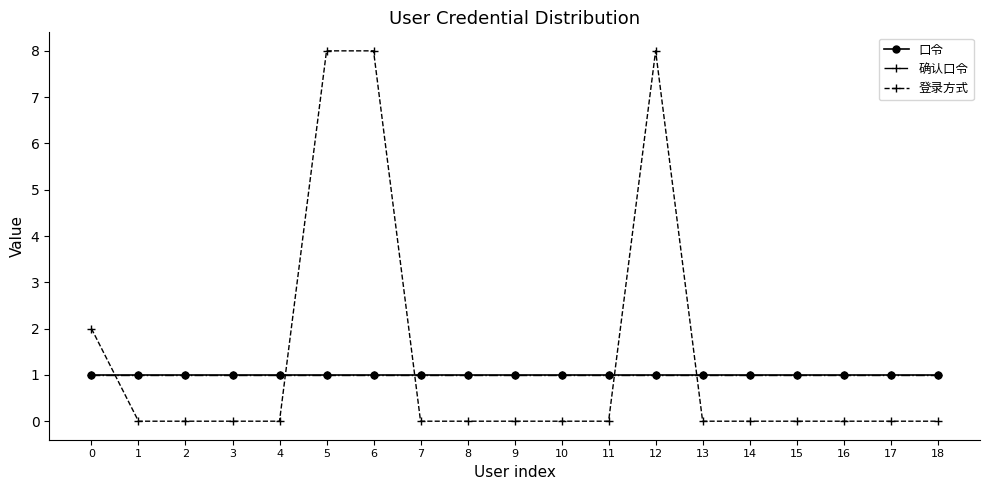

Reading left to right, transcribe all the data shown in this chart.

口令: 0=1	1=1	2=1	3=1	4=1	5=1	6=1	7=1	8=1	9=1	10=1	11=1	12=1	13=1	14=1	15=1	16=1	17=1	18=1
确认口令: 0=1	1=1	2=1	3=1	4=1	5=1	6=1	7=1	8=1	9=1	10=1	11=1	12=1	13=1	14=1	15=1	16=1	17=1	18=1
登录方式: 0=2	1=0	2=0	3=0	4=0	5=8	6=8	7=0	8=0	9=0	10=0	11=0	12=8	13=0	14=0	15=0	16=0	17=0	18=0